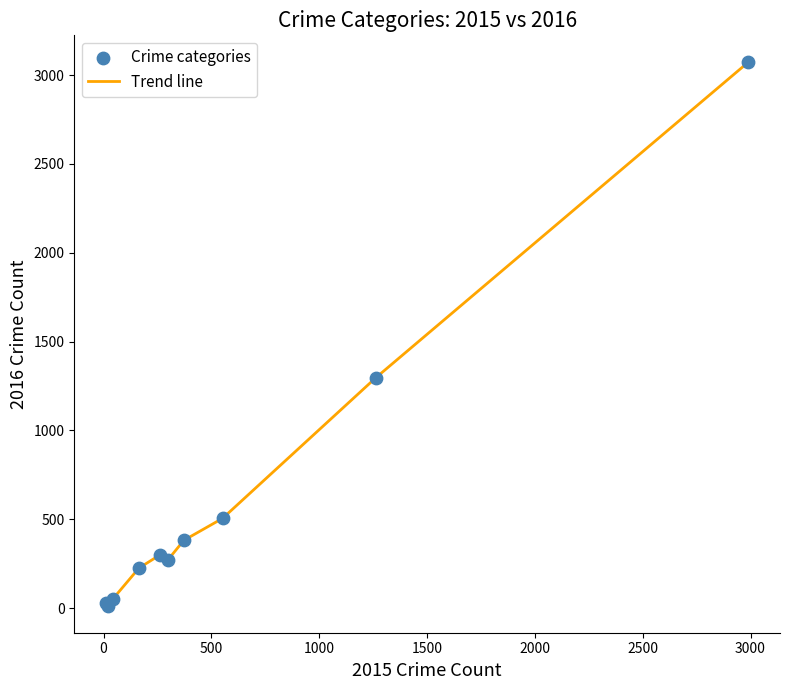

What is the difference between the maximum and minimum values?

3057